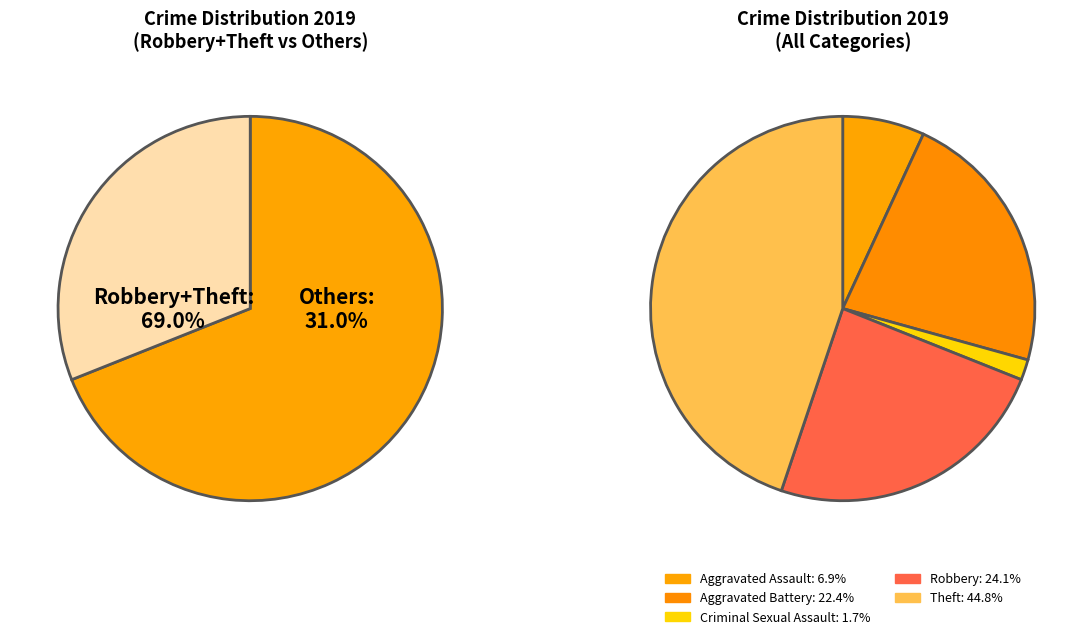

The Arson slice represents 0% of the pie. True or false?

True